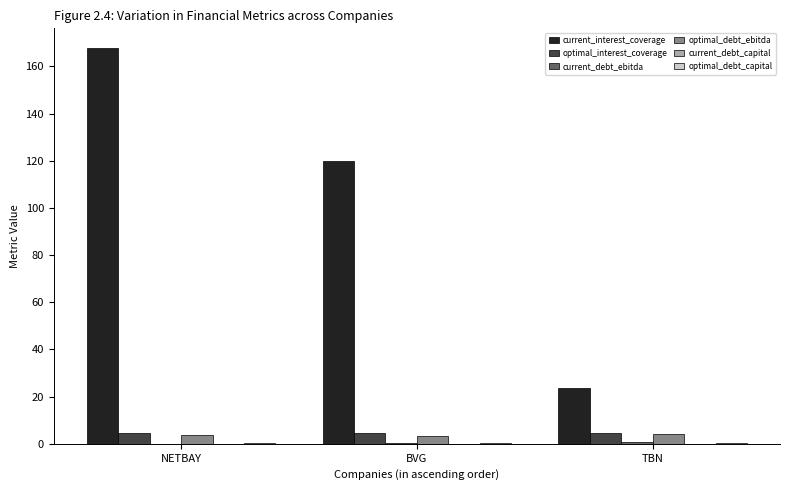

Read the optimal_interest_coverage value at NETBAY.

4.6